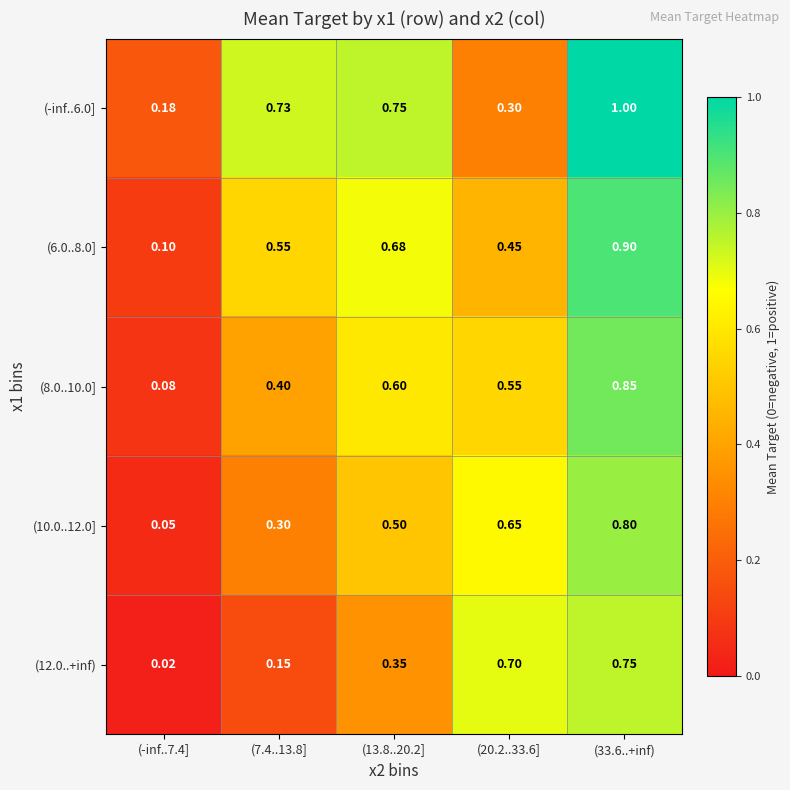

Is the value of (10.0..12.0] at (-inf..7.4] greater than the value of (6.0..8.0] at (7.4..13.8]?

No